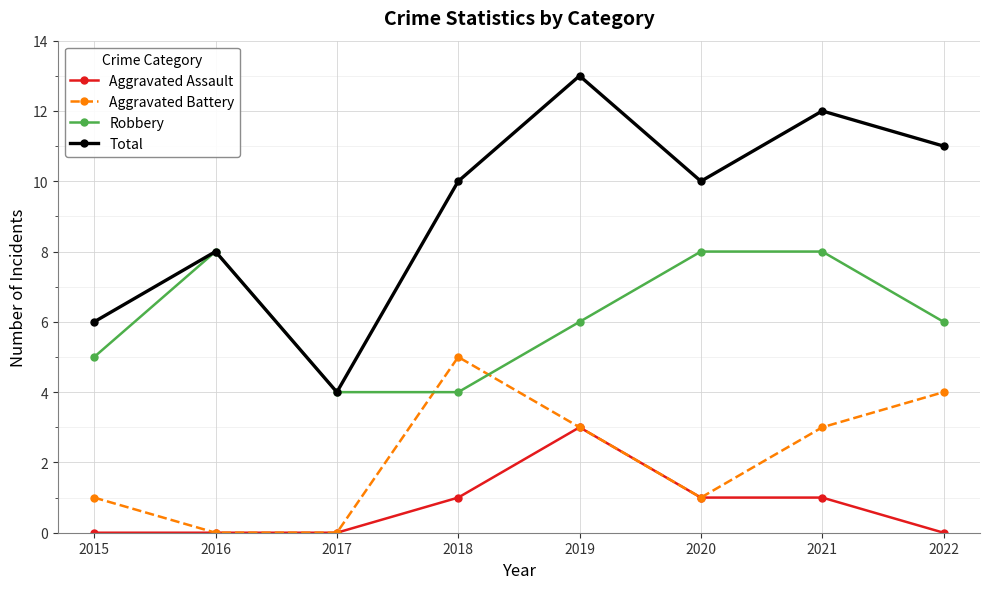

True or false: Aggravated Battery has a value of 4 at 2022.

True